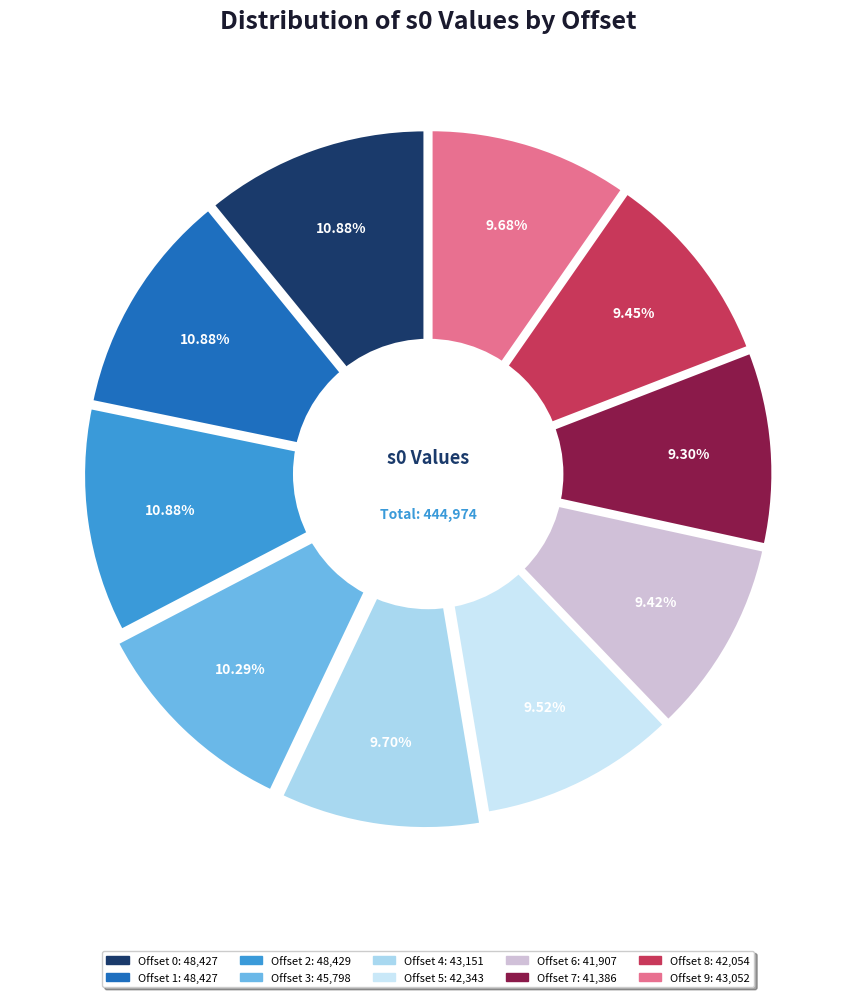

How many segments does this pie chart have?

10